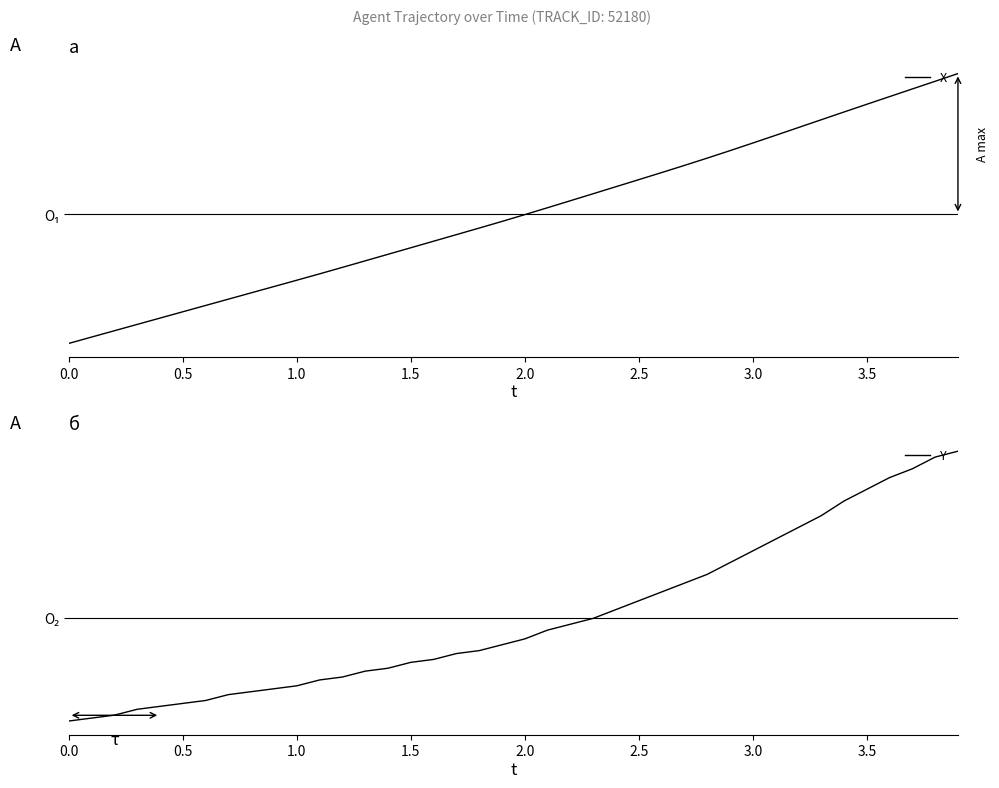

The value of X at 1.5 is -0.4. True or false?

True